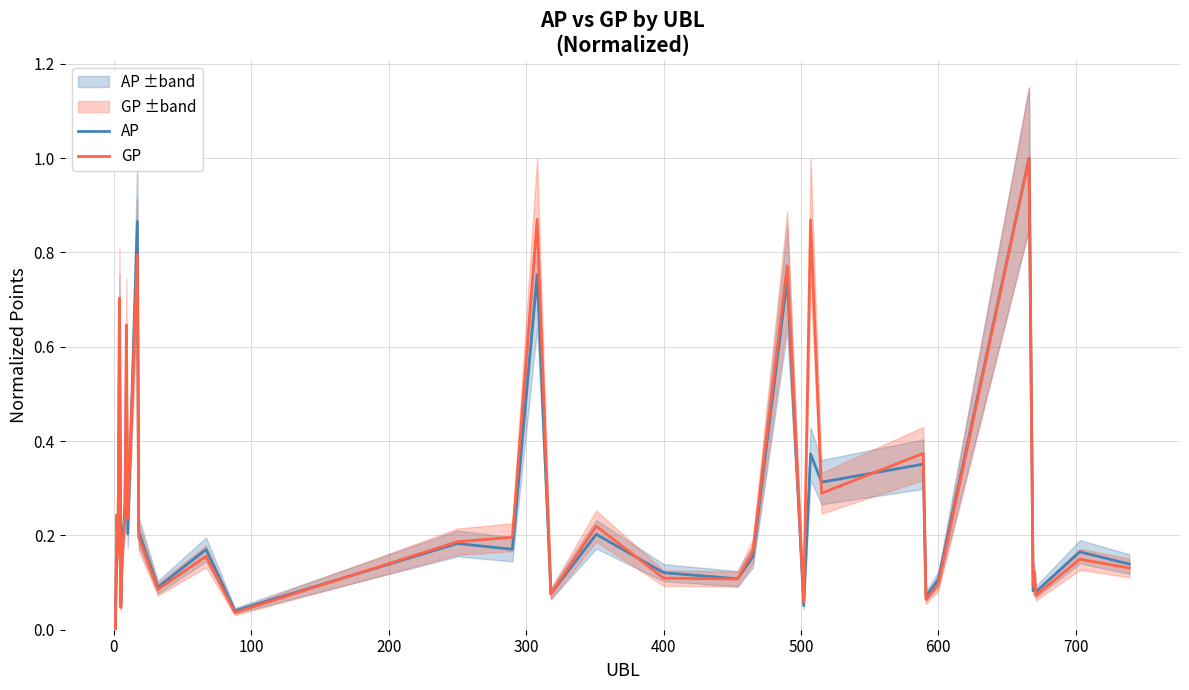

How many lines are shown in the chart?

2